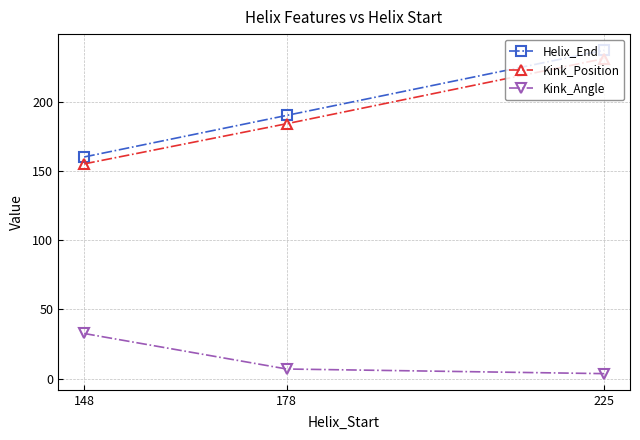

The value of Helix_End at 178 is 328.9. True or false?

False